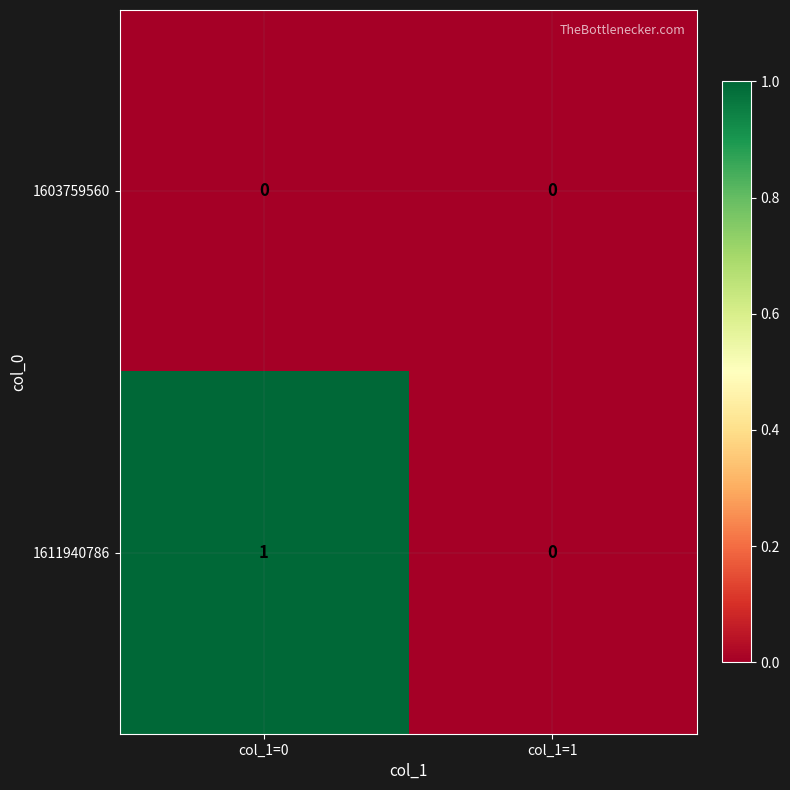

Count the number of categories in the chart.

2